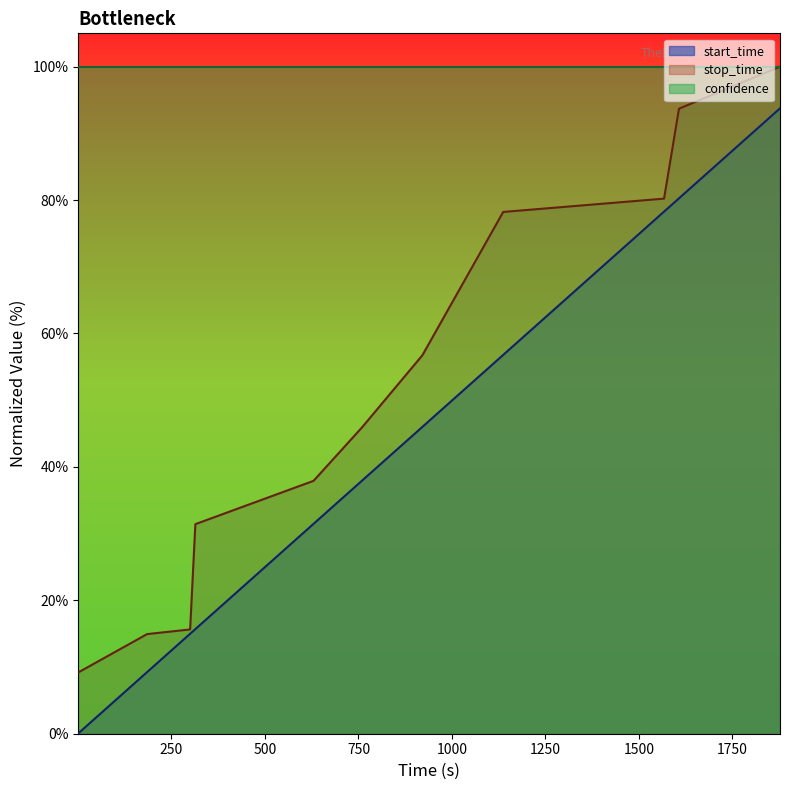

What is the average value of the stop_time series?

51.3